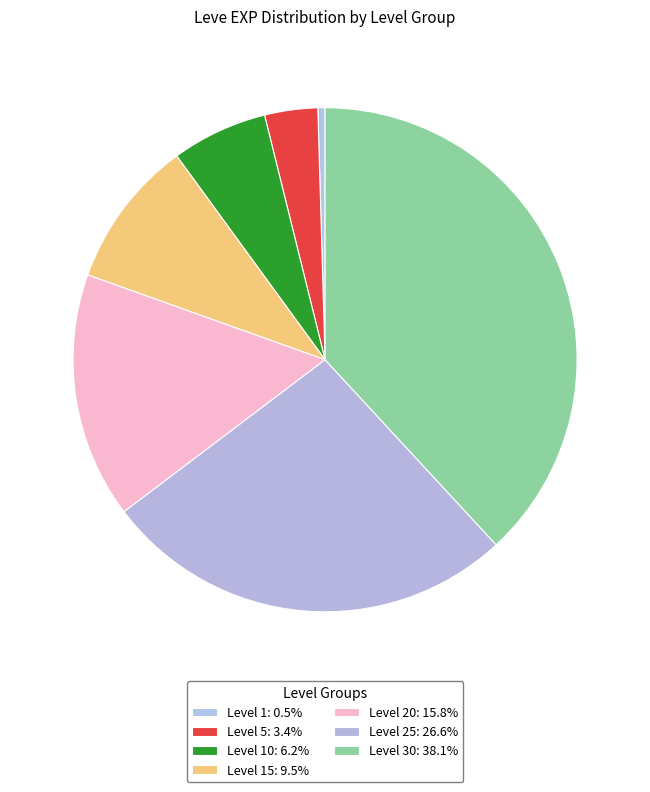

To the nearest percent, what is the difference between the largest and smallest slice percentages?

38%